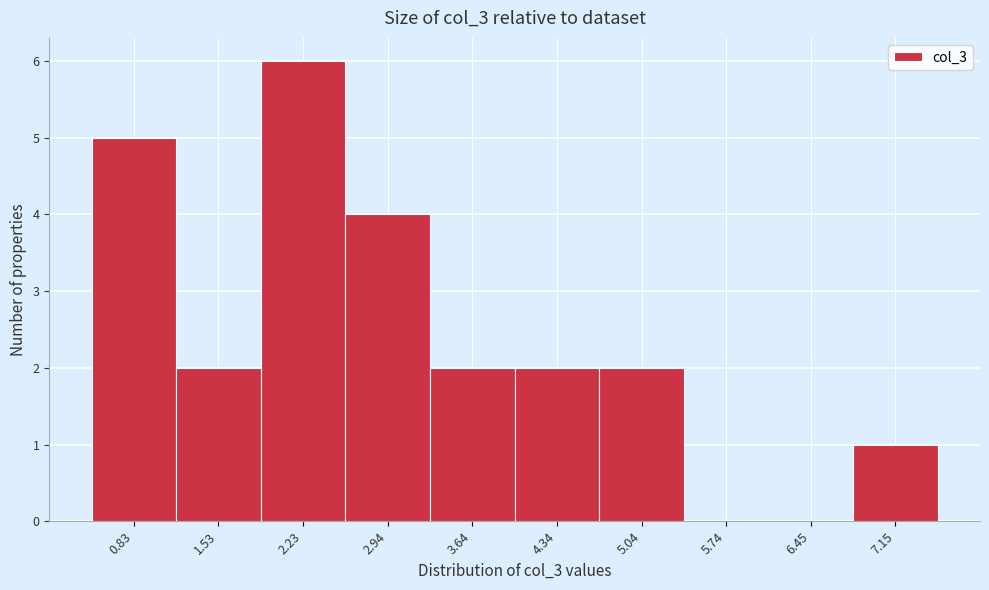

Reading left to right, extract all data points from this chart.

0.83=5	1.53=2	2.23=6	2.94=4	3.64=2	4.34=2	5.04=2	5.74=0	6.45=0	7.15=1